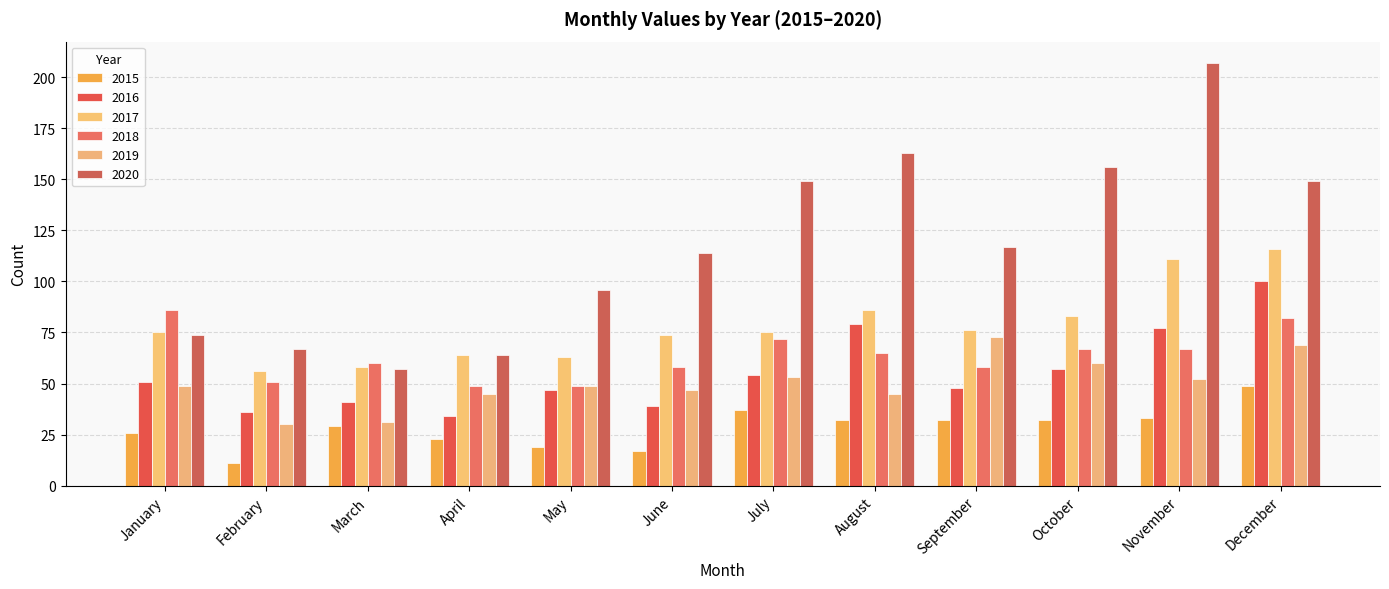

Which series changed the most between March and November?

2020